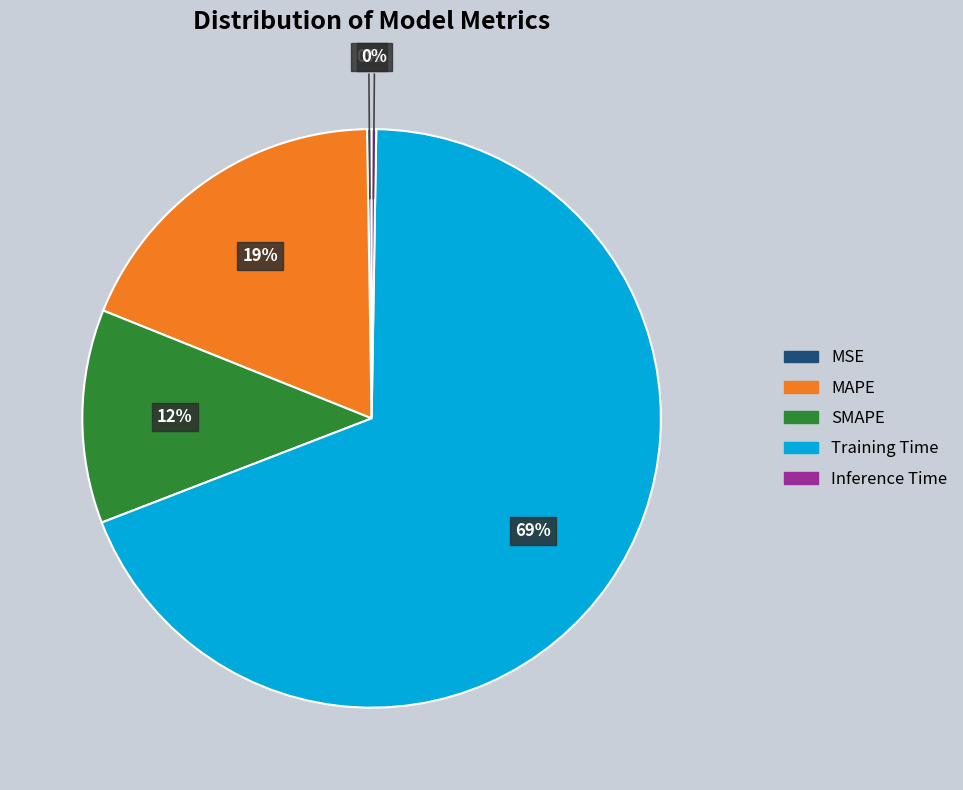

What is the majority slice?

Training Time